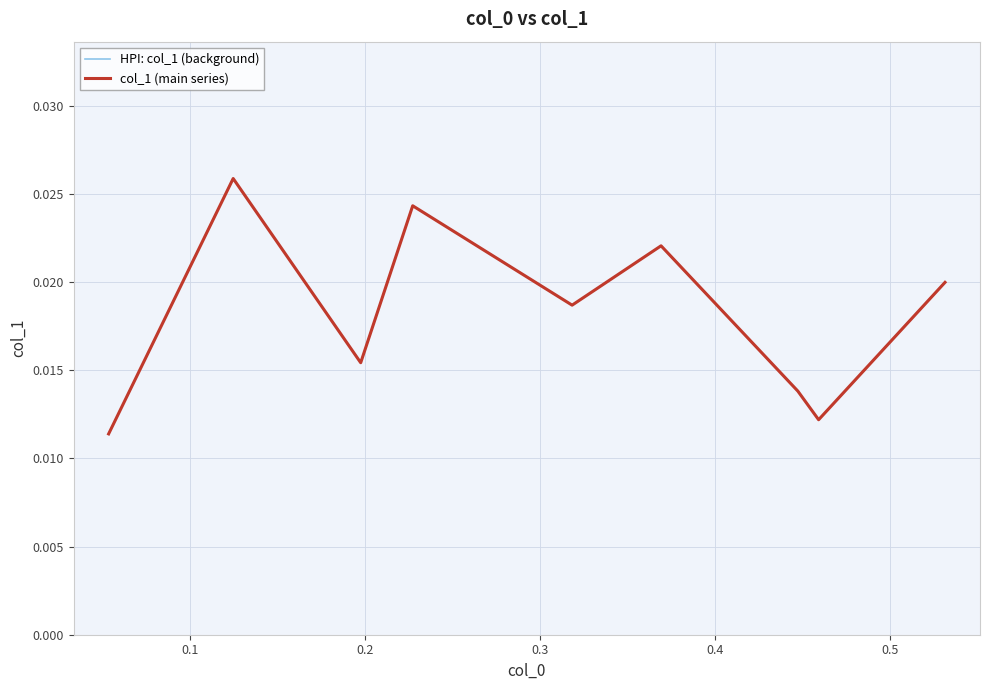

Is this an area chart (filled region under the line)?

No